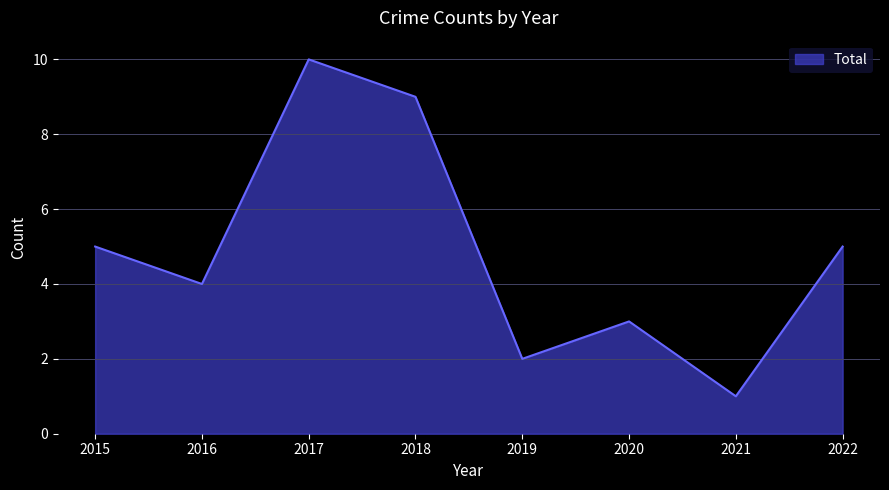

Which category has the highest value across all series?

2017